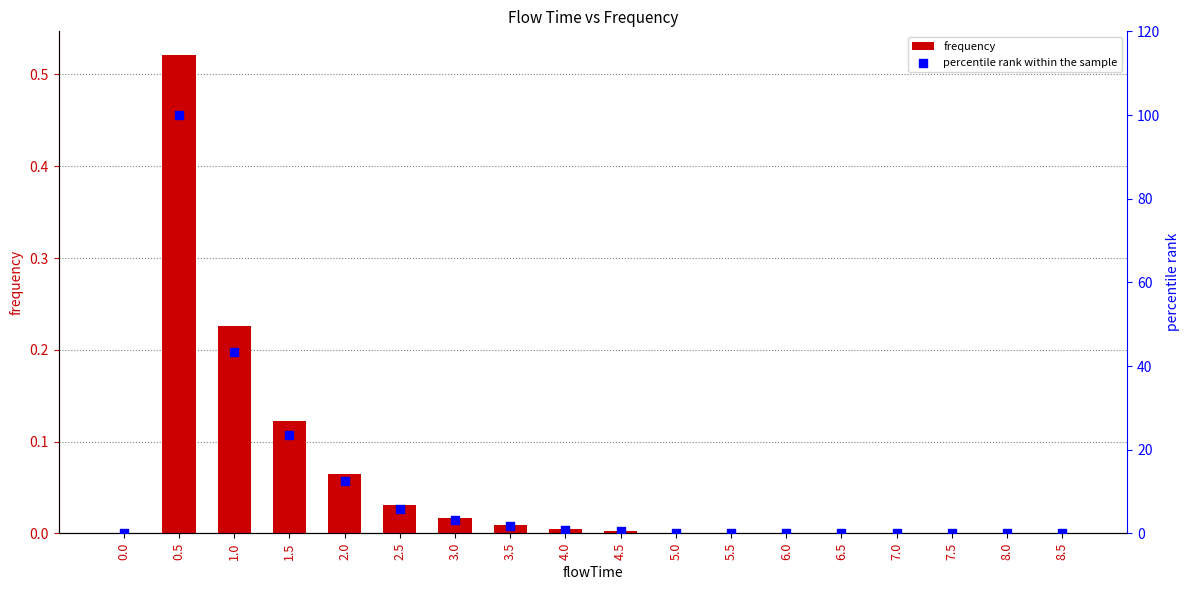

At how many categories does at least one series exceed 29?

2